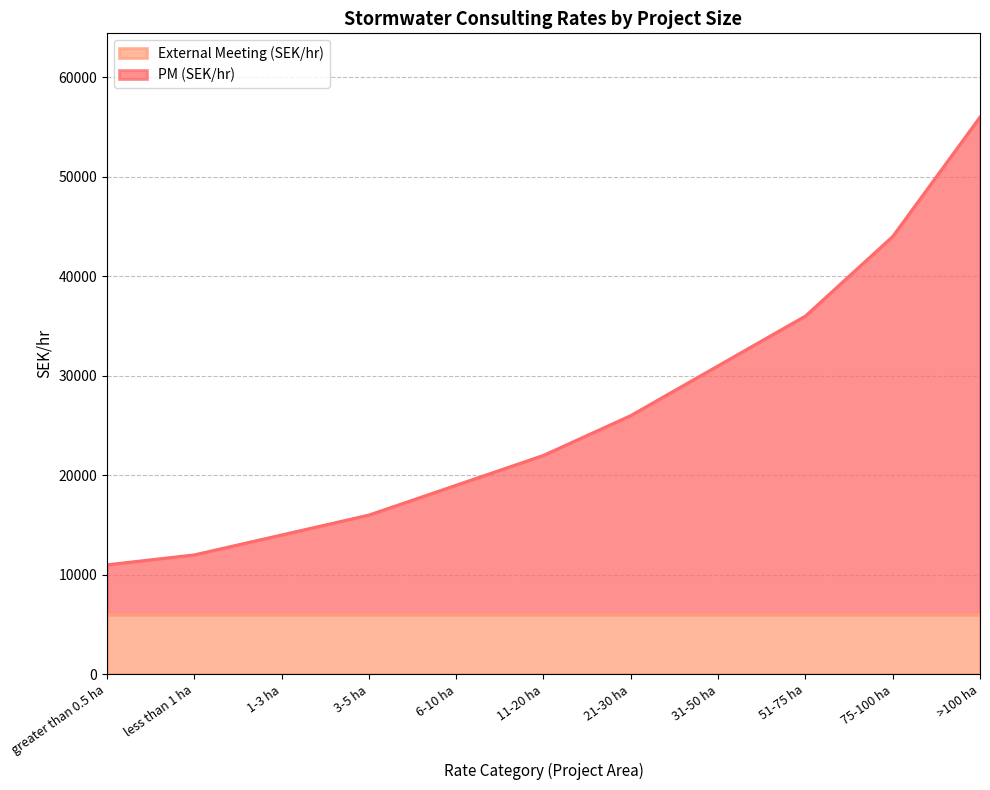

True or false: there are more than 0 points higher than both neighbors.

False